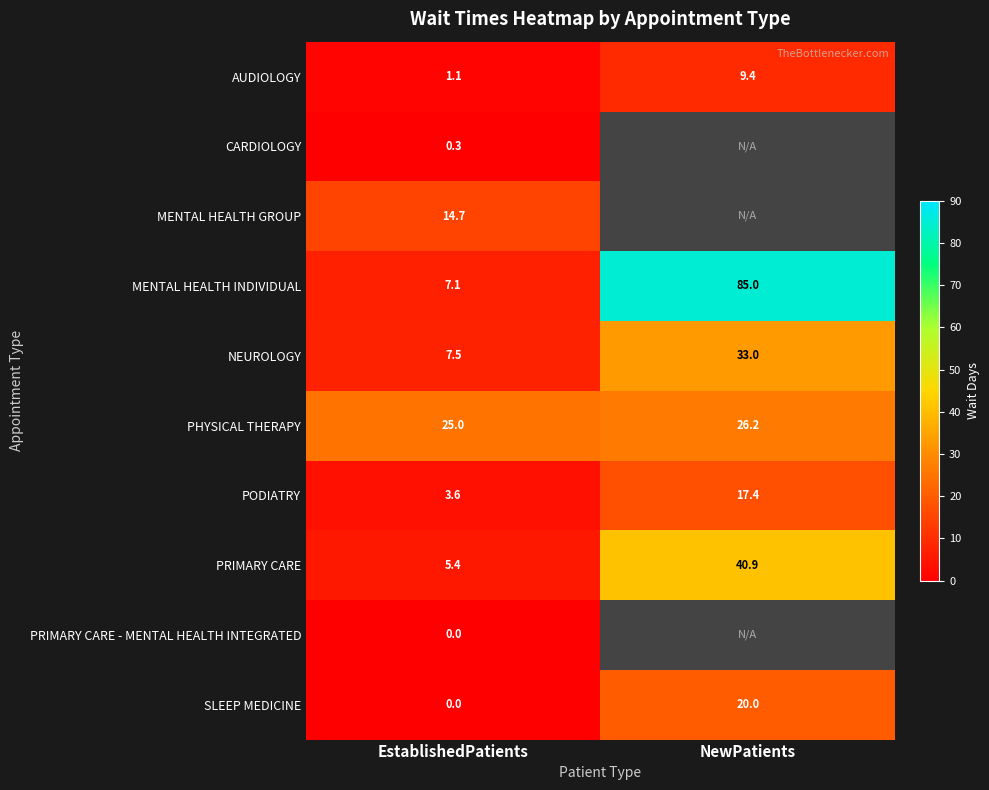

How many categories are shown in the chart?

2